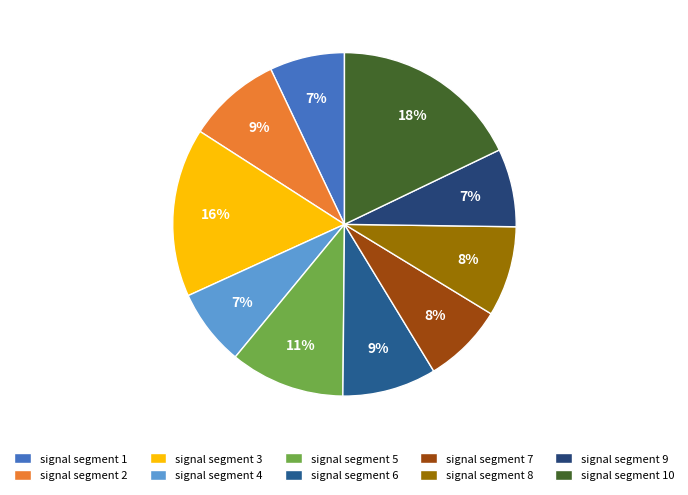

To the nearest percent, what is the average slice percentage?

10%